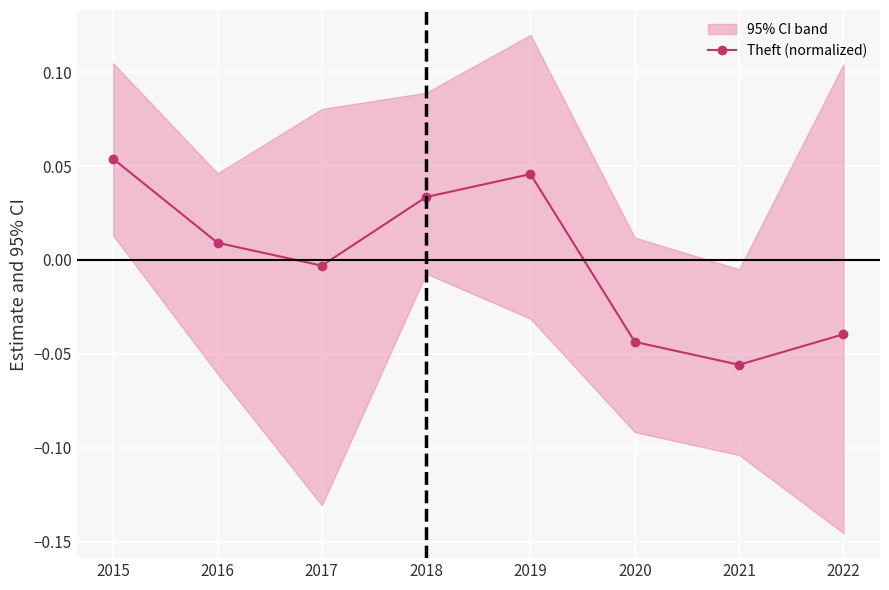

How many interior local peaks (higher than both neighbors) does the data have?

1